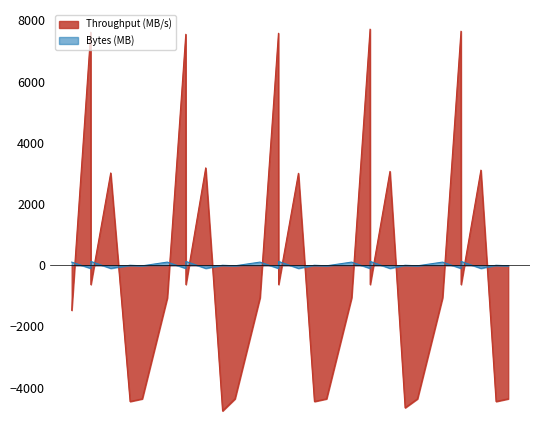

What is the value of the Bytes (MB) point at the 22nd from the left?

-101.5